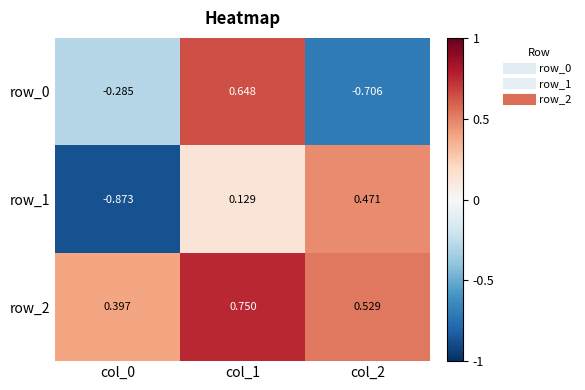

At which label is row_2 closest to 0?

col_0